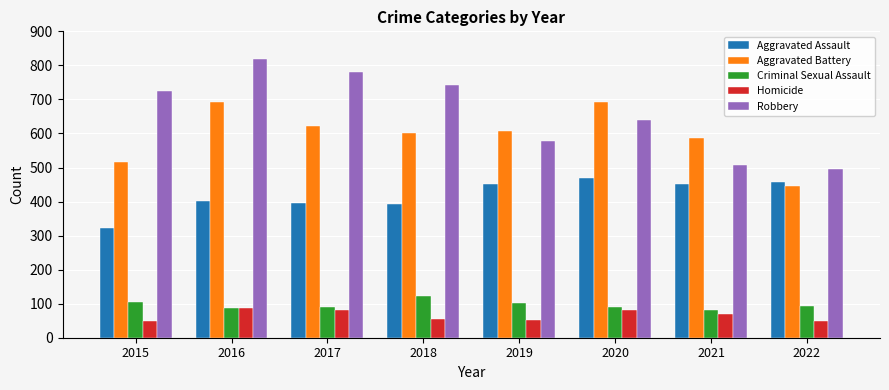

How many bars are there in each group?

5